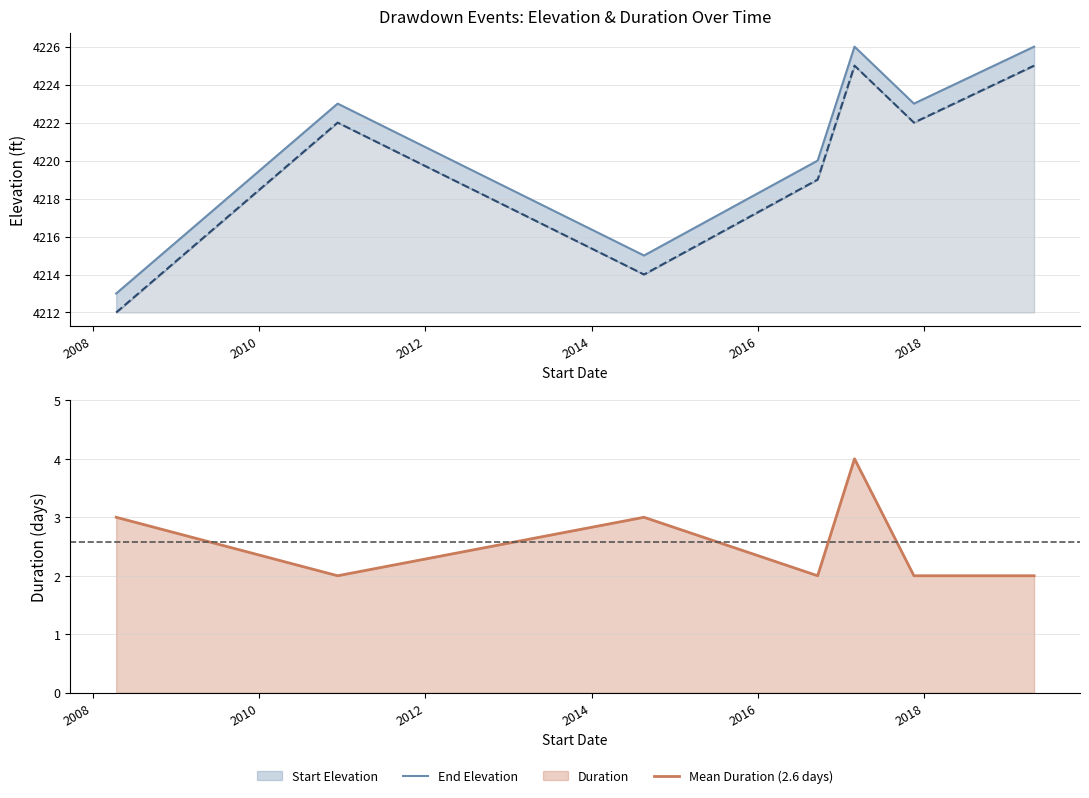

Where is the first local maximum for Duration?

8/19/14